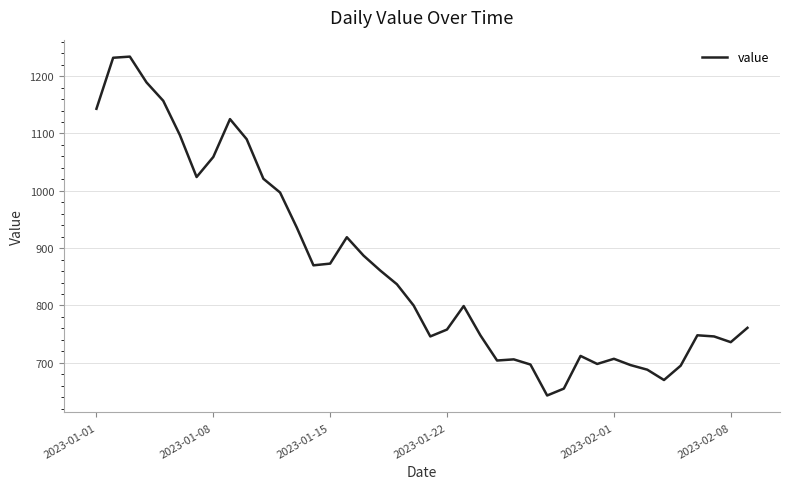

What is the difference between the maximum and minimum values?

591